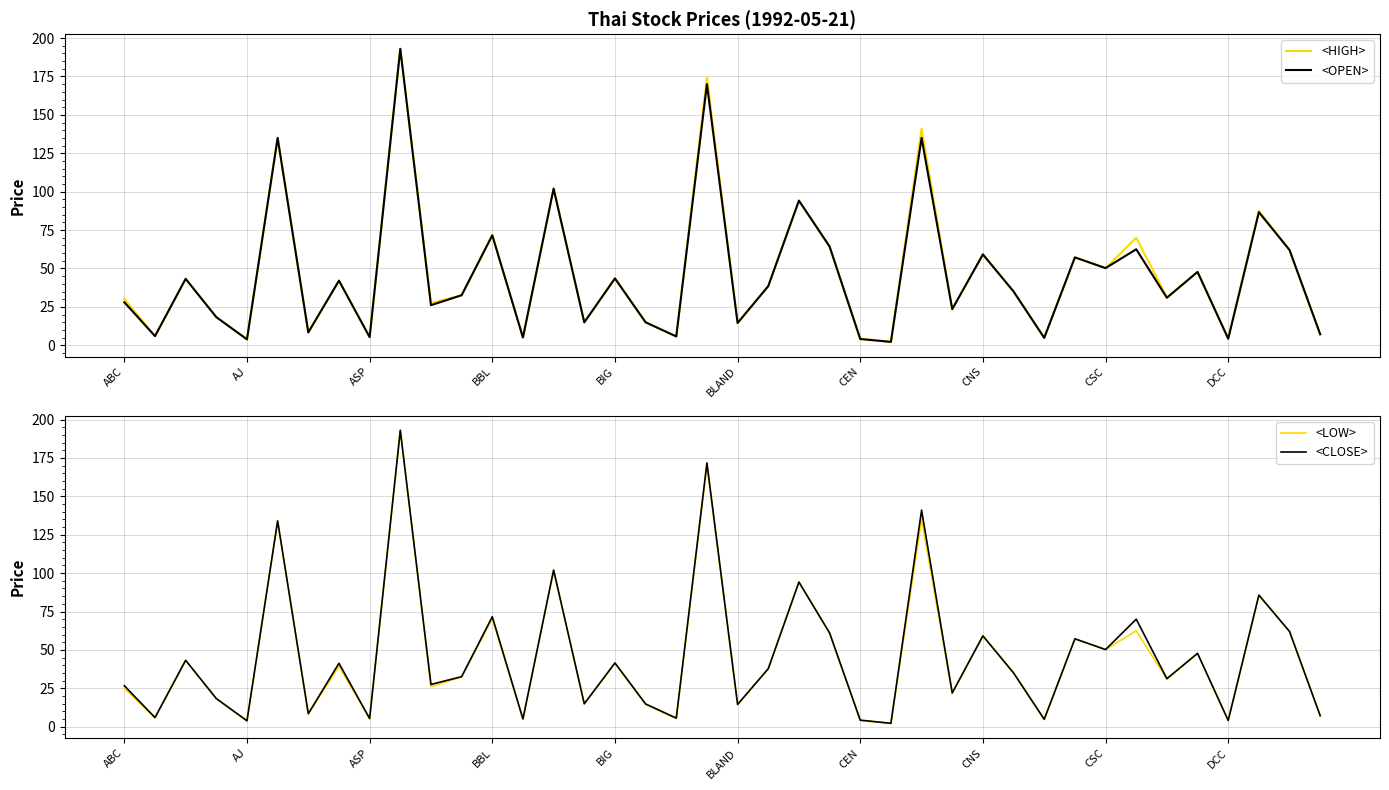

Between 11 and 15, which series saw the biggest shift?

<HIGH>